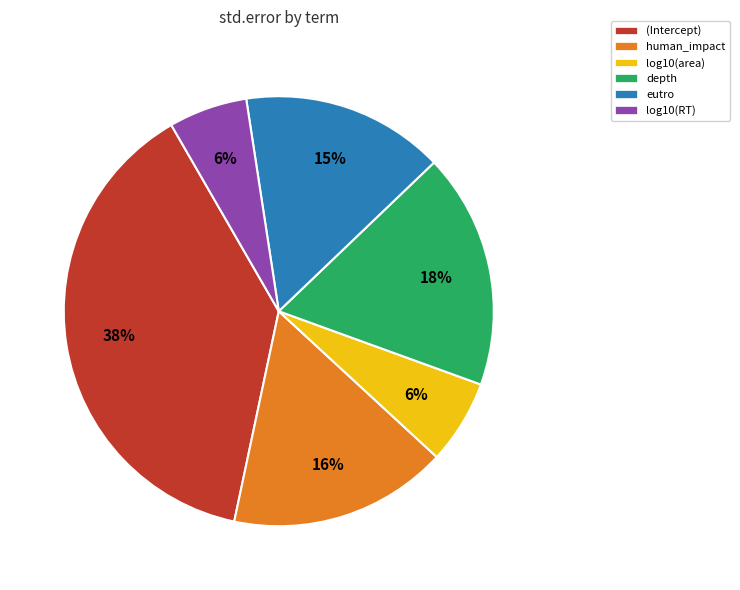

To the nearest percent, what portion does human_impact represent?

16%